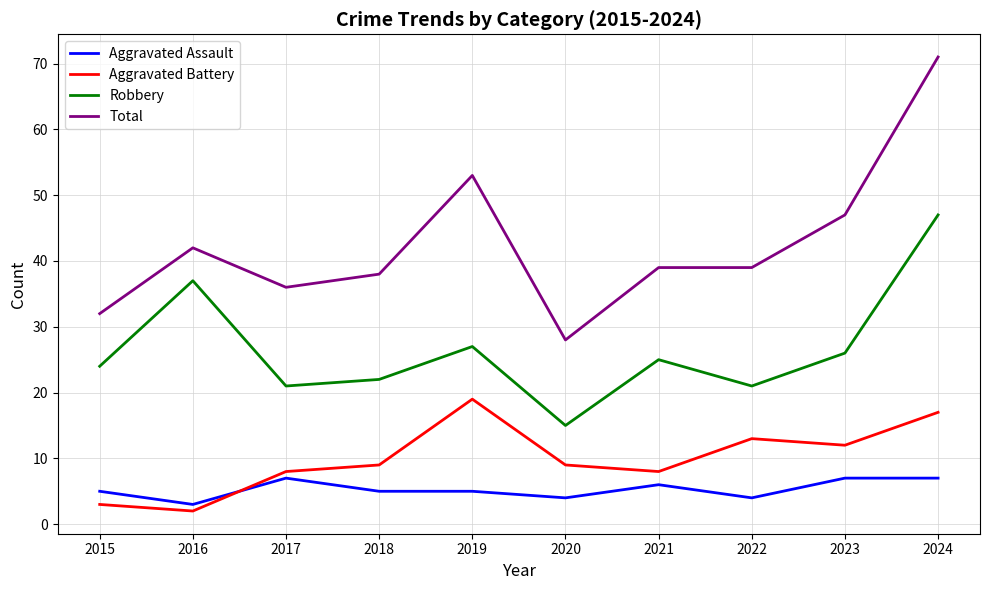

What are all the series names shown in the legend?

Aggravated Assault, Aggravated Battery, Robbery, Total